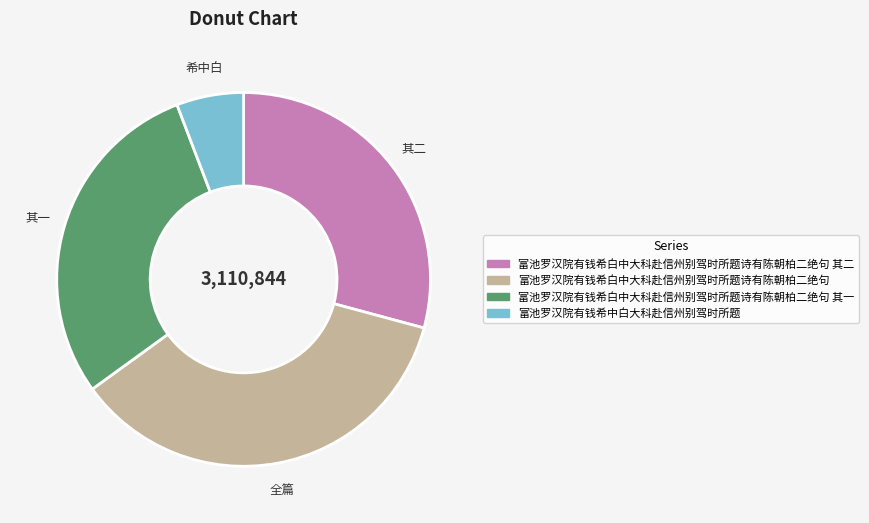

True or false: 富池罗汉院有钱希白中大科赴信州别驾时所题诗有陈朝柏二绝句 其二 accounts for 29% of the total.

True